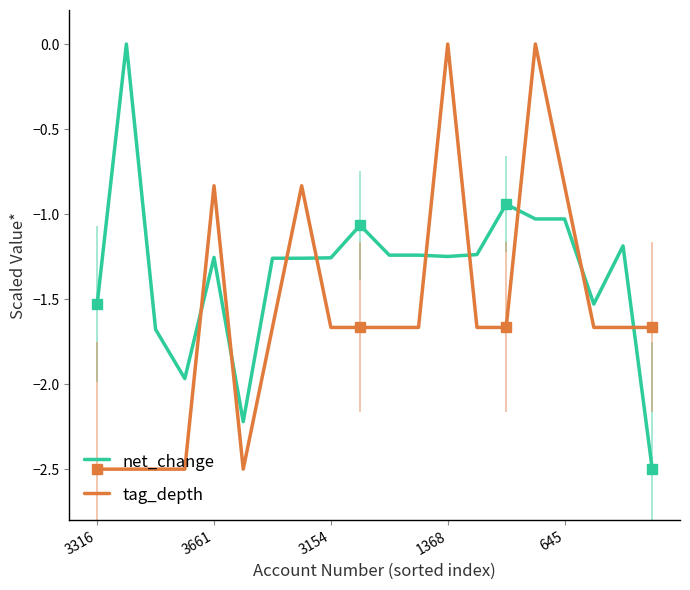

What is the lowest value of the tag_depth series?

-2.5